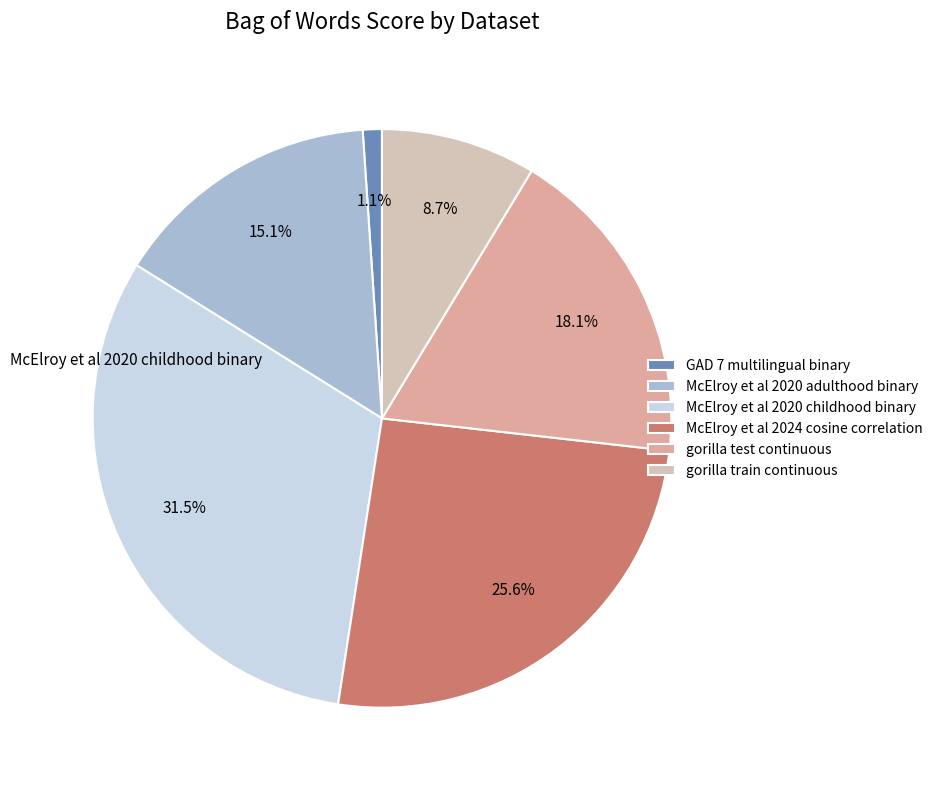

Is gorilla test continuous the majority of the pie?

No